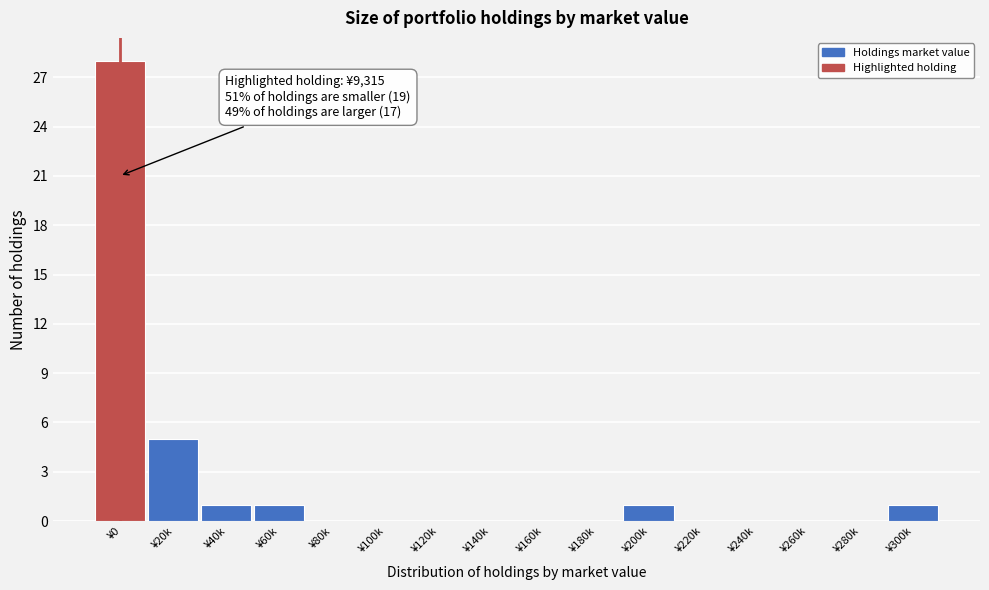

Reading left to right, extract all data points from this chart.

¥0=28	¥20k=5	¥40k=1	¥60k=1	¥80k=0	¥100k=0	¥120k=0	¥140k=0	¥160k=0	¥180k=0	¥200k=1	¥220k=0	¥240k=0	¥260k=0	¥280k=0	¥300k=1